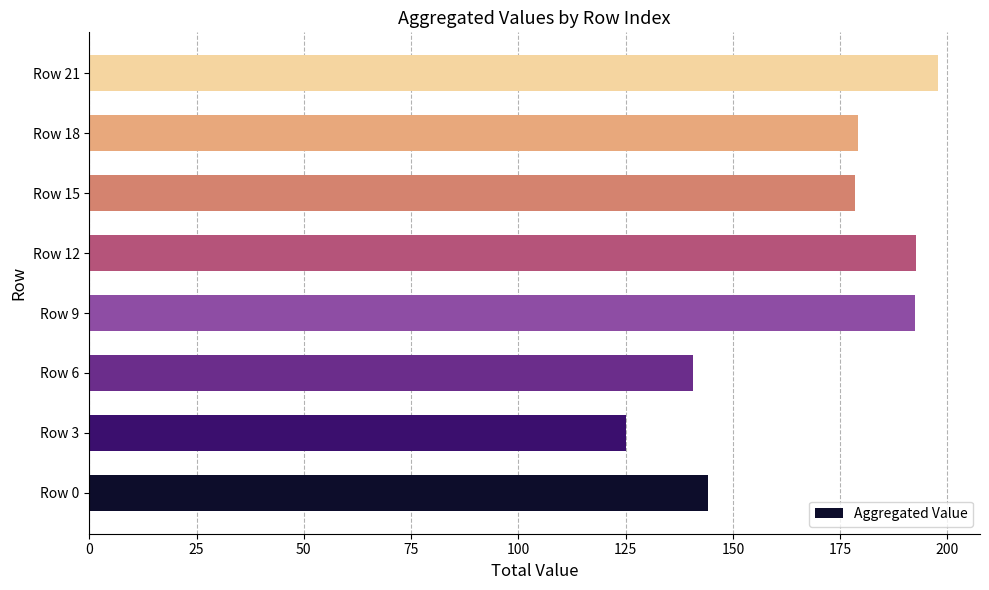

Between Row 12 and Row 15, which is larger?

Row 12